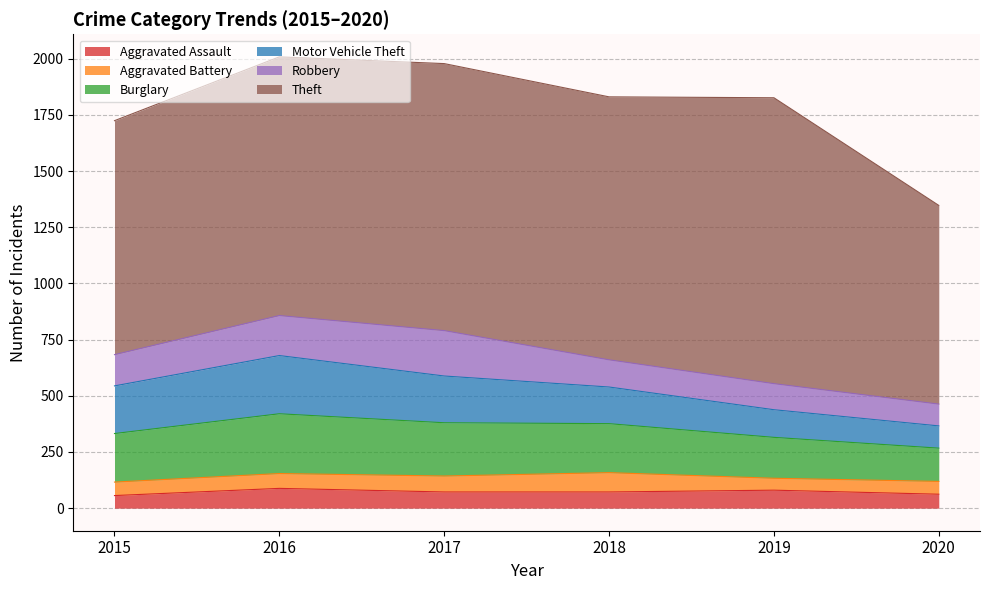

True or false: Theft and Aggravated Assault intersect in this chart.

False